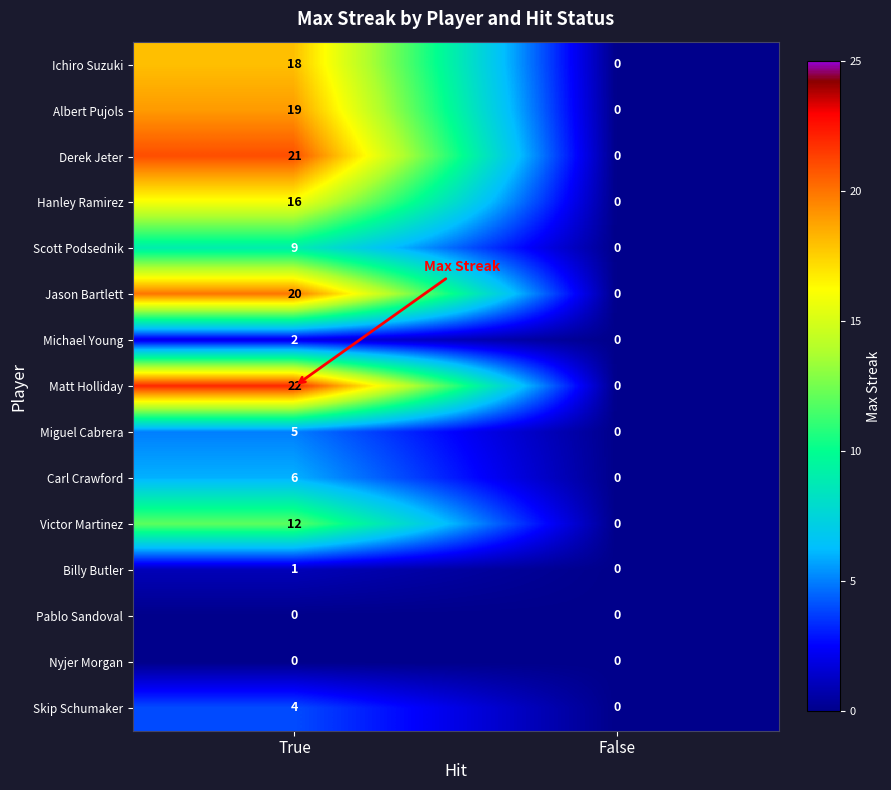

Reading left to right, extract all data points from this chart.

Ichiro Suzuki: True=18	False=0
Albert Pujols: True=19	False=0
Derek Jeter: True=21	False=0
Hanley Ramirez: True=16	False=0
Scott Podsednik: True=9	False=0
Jason Bartlett: True=20	False=0
Michael Young: True=2	False=0
Matt Holliday: True=22	False=0
Miguel Cabrera: True=5	False=0
Carl Crawford: True=6	False=0
Victor Martinez: True=12	False=0
Billy Butler: True=1	False=0
Pablo Sandoval: True=0	False=0
Nyjer Morgan: True=0	False=0
Skip Schumaker: True=4	False=0